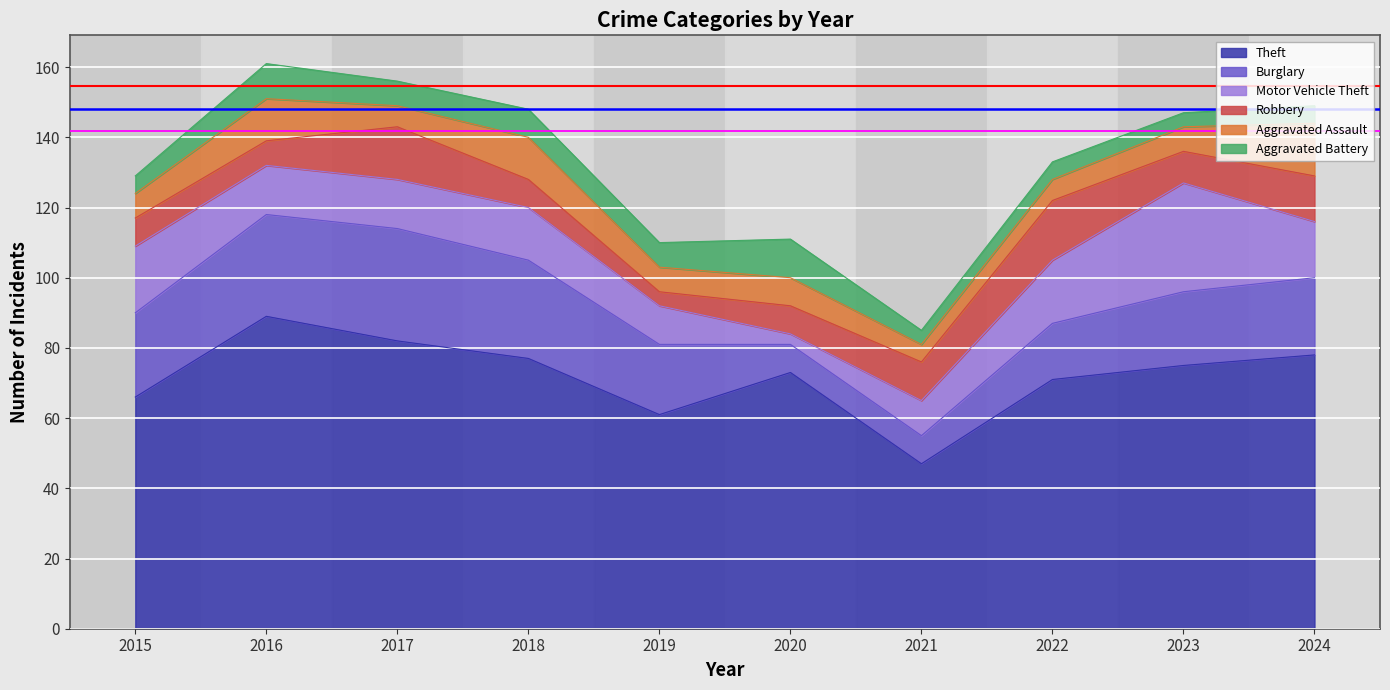

Which has a higher value, 2023 or 2018?

2018